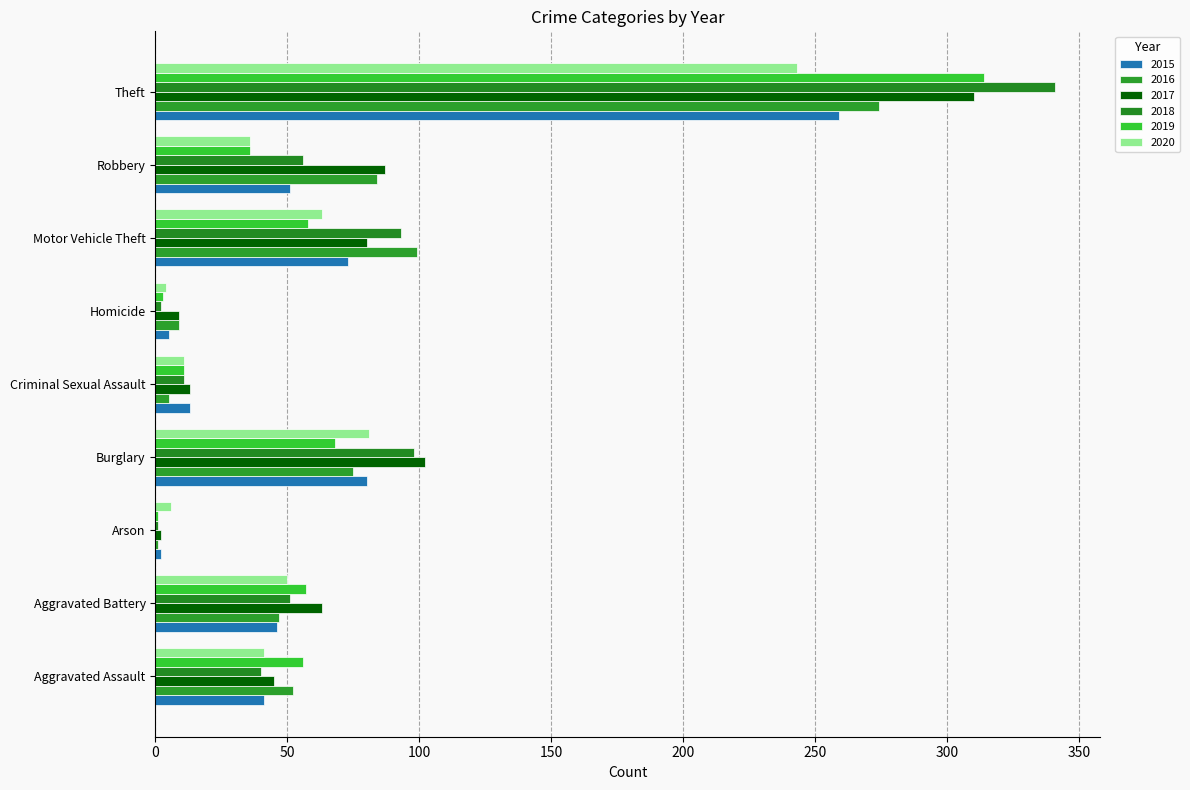

What is the total value across all series at Homicide?

32